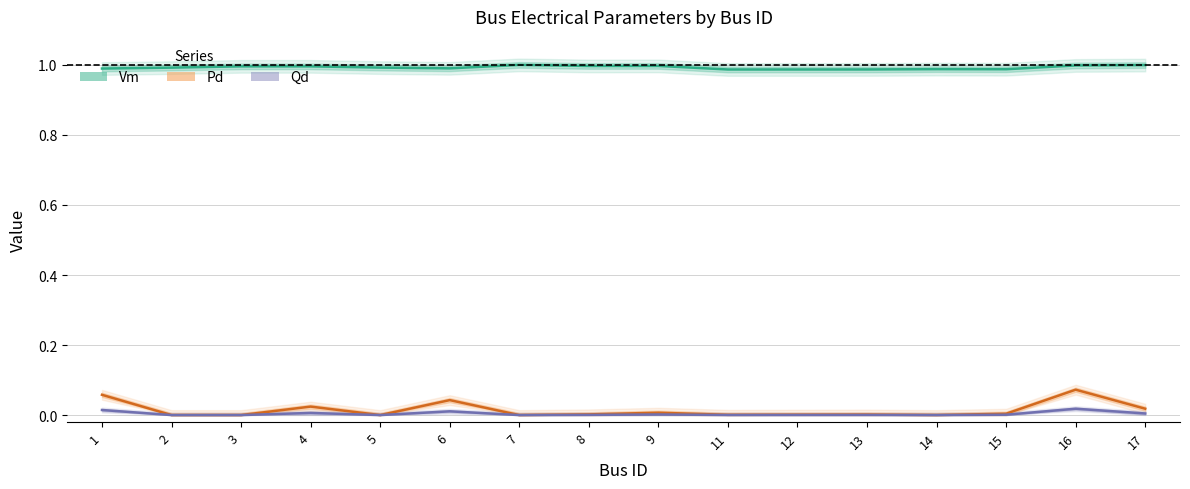

What is the total value across all series at 5?

1.0